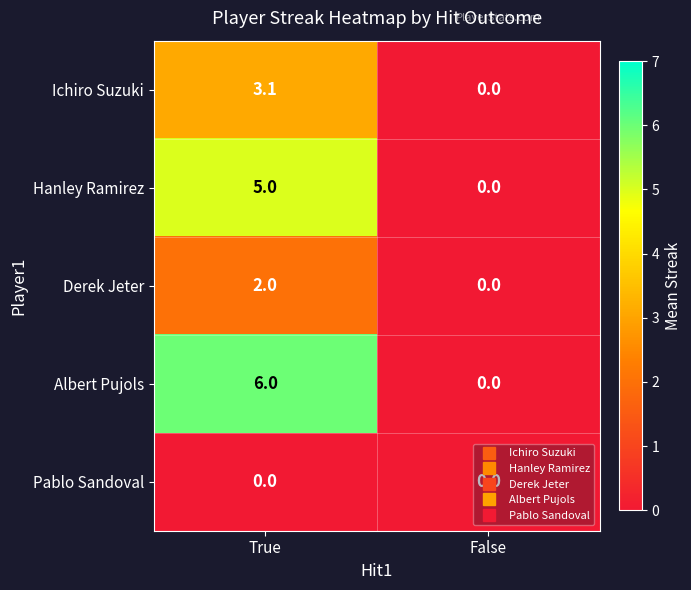

True or false: Albert Pujols has a value of 8.4 at True.

False